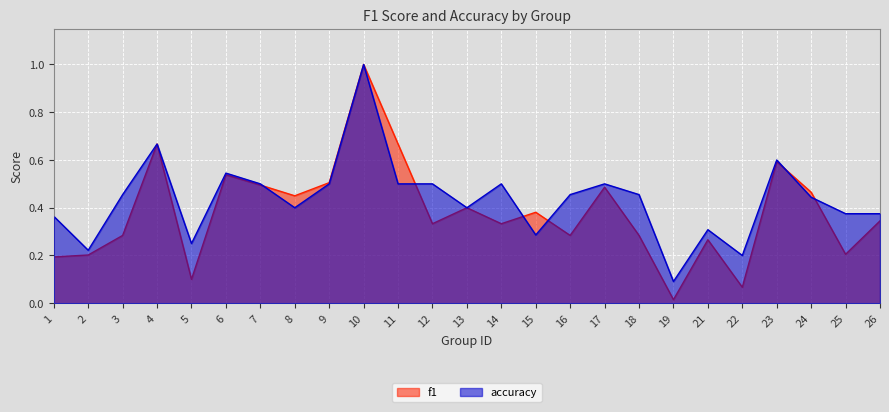

The accuracy series shows 0.5 at 18. True or false?

True